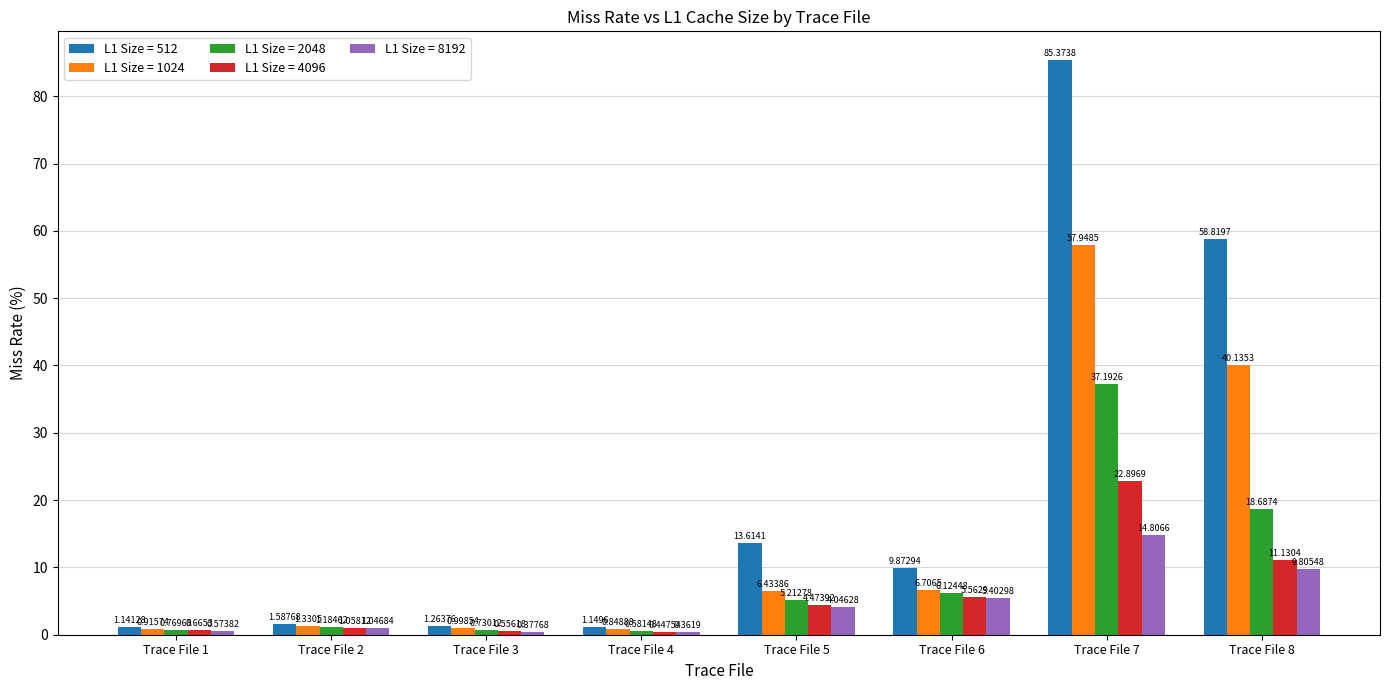

What is the difference between the maximum and minimum values in the L1 Size = 4096 series?

22.4